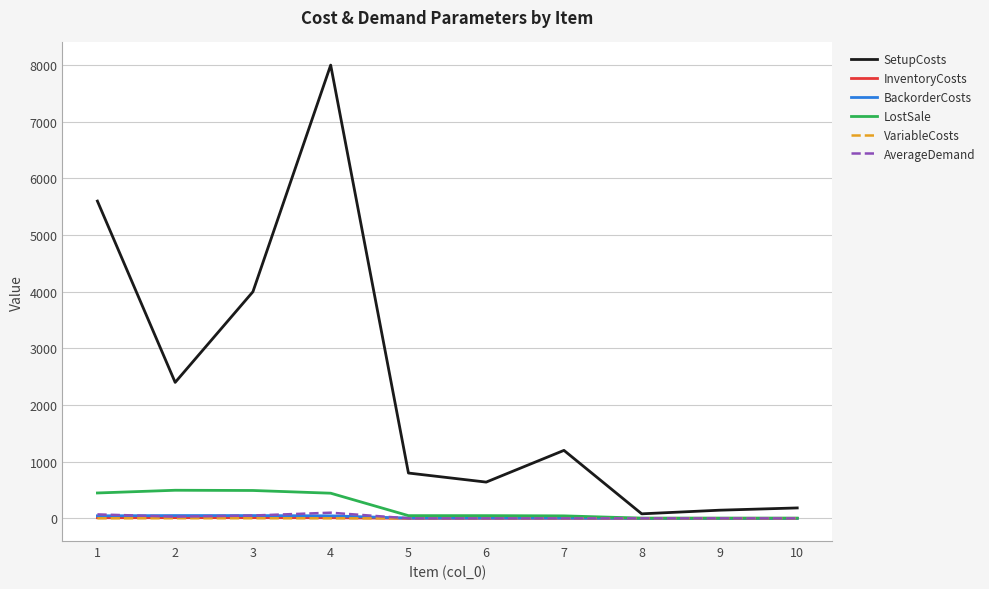

The value of LostSale at 2 is 774.8. True or false?

False